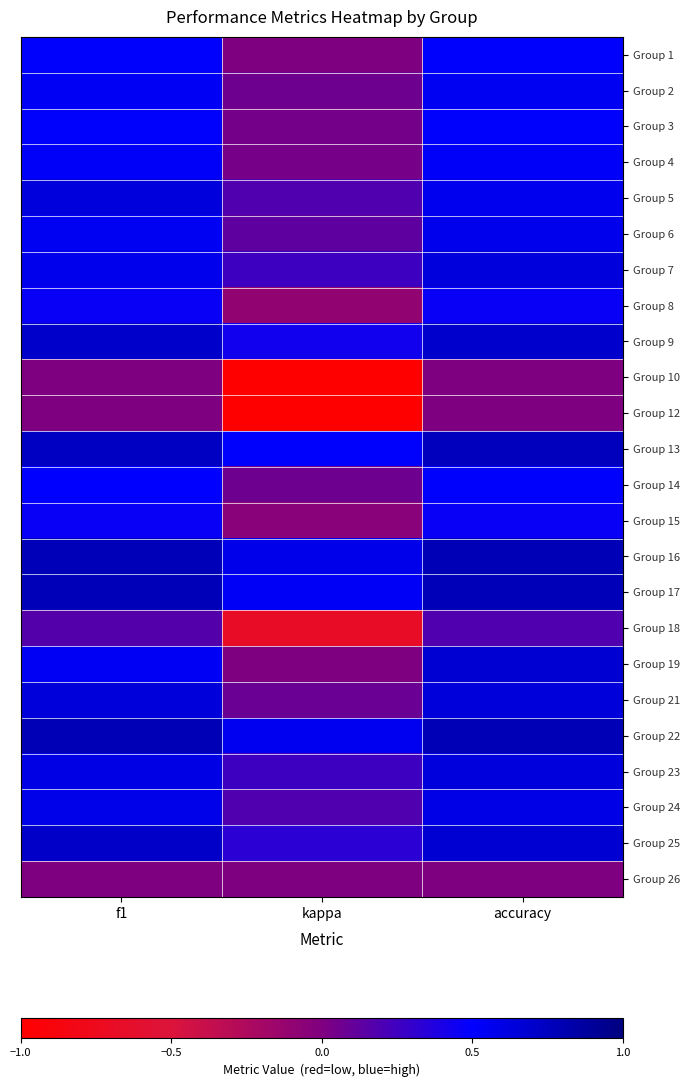

Reading right to left, what are all the values shown in this chart?

Group 1: accuracy=0.5	kappa=0.0	f1=0.5
Group 2: accuracy=0.5	kappa=0.1	f1=0.5
Group 3: accuracy=0.5	kappa=0.0	f1=0.5
Group 4: accuracy=0.5	kappa=0.0	f1=0.5
Group 5: accuracy=0.6	kappa=0.2	f1=0.6
Group 6: accuracy=0.6	kappa=0.1	f1=0.5
Group 7: accuracy=0.6	kappa=0.2	f1=0.6
Group 8: accuracy=0.5	kappa=-0.1	f1=0.5
Group 9: accuracy=0.7	kappa=0.4	f1=0.7
Group 10: accuracy=0.0	kappa=-1.0	f1=0.0
Group 12: accuracy=0.0	kappa=-1.0	f1=0.0
Group 13: accuracy=0.8	kappa=0.5	f1=0.7
Group 14: accuracy=0.5	kappa=0.1	f1=0.5
Group 15: accuracy=0.5	kappa=-0.1	f1=0.5
Group 16: accuracy=0.8	kappa=0.6	f1=0.8
Group 17: accuracy=0.8	kappa=0.5	f1=0.8
Group 18: accuracy=0.2	kappa=-0.7	f1=0.2
Group 19: accuracy=0.7	kappa=0.0	f1=0.5
Group 21: accuracy=0.6	kappa=0.1	f1=0.6
Group 22: accuracy=0.8	kappa=0.6	f1=0.8
Group 23: accuracy=0.6	kappa=0.2	f1=0.6
Group 24: accuracy=0.6	kappa=0.2	f1=0.6
Group 25: accuracy=0.7	kappa=0.3	f1=0.7
Group 26: accuracy=0.0	kappa=0.0	f1=0.0